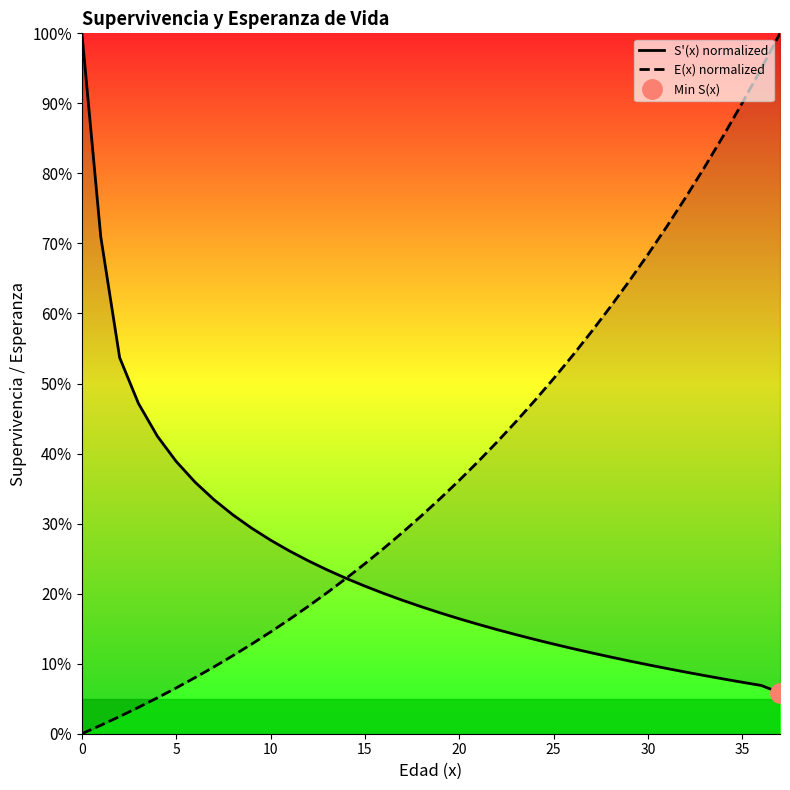

What is the sum of all S'(x) normalized values?

899.2